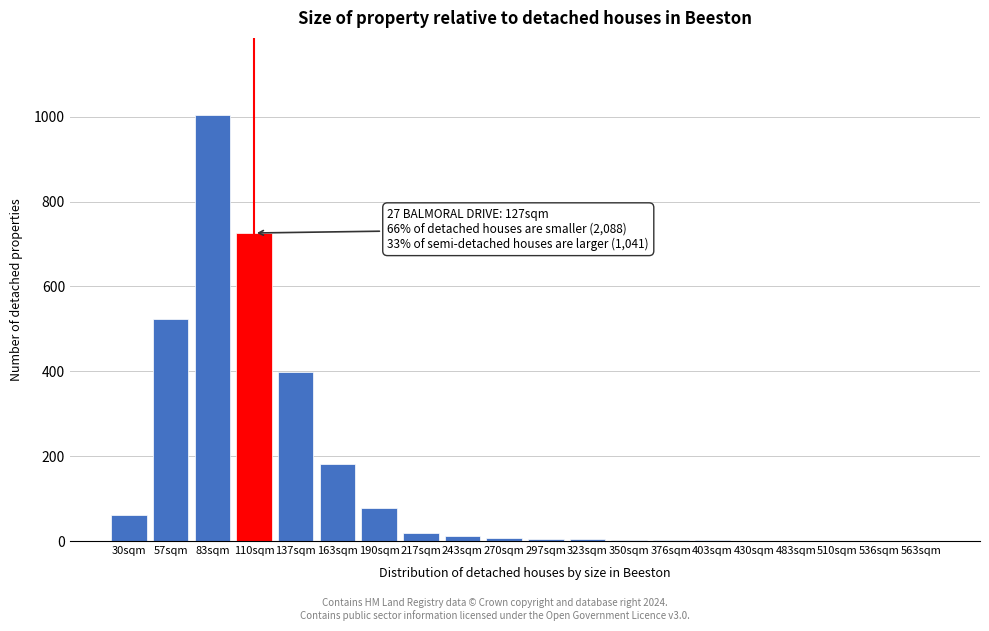

Approximately how many times larger is the value at 57sqm compared to 83sqm?

0.5